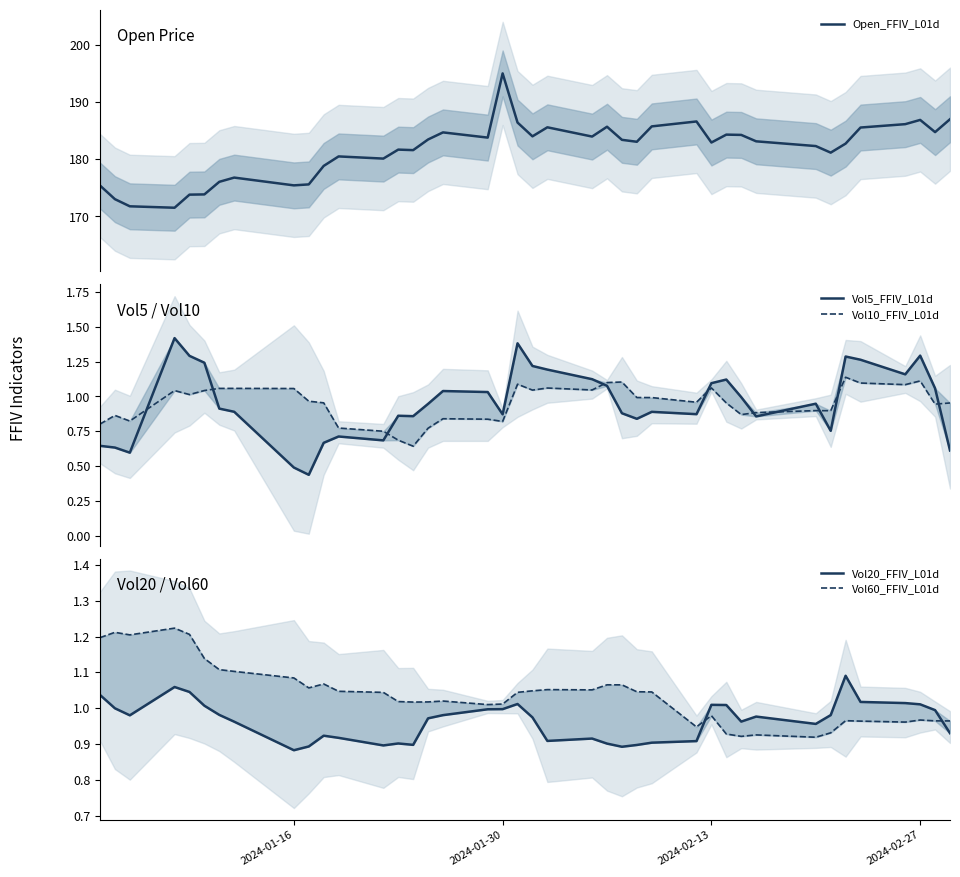

What is the smallest value displayed?

0.4